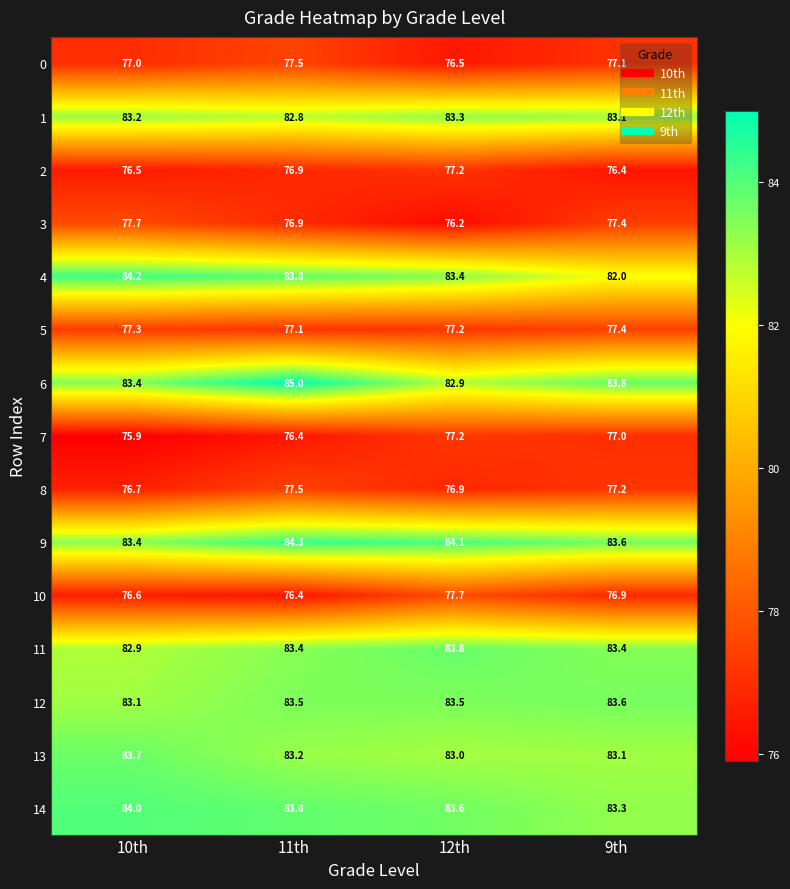

Which category has the lowest value across all series?

10th